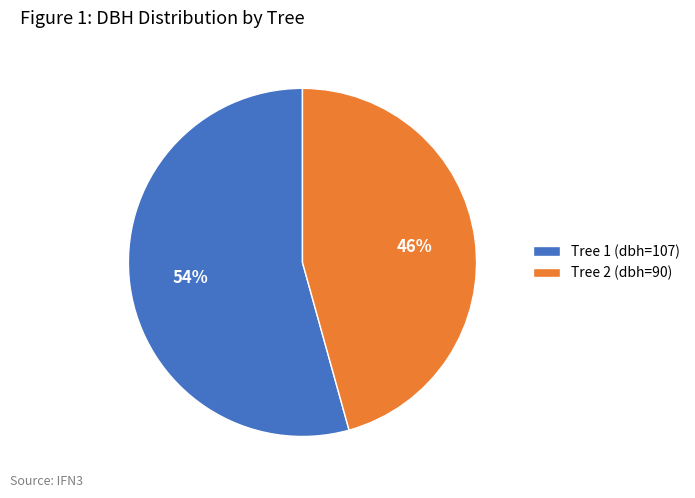

How many slices are in this pie chart?

2